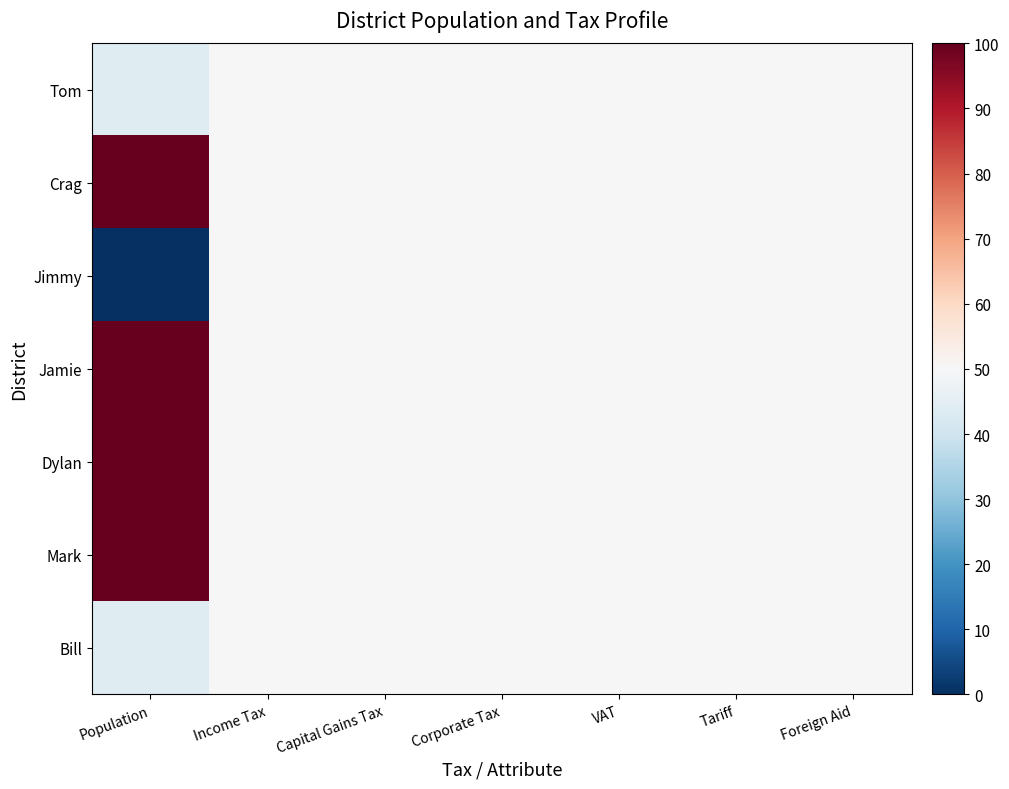

Which category has the lowest value across all series?

Population